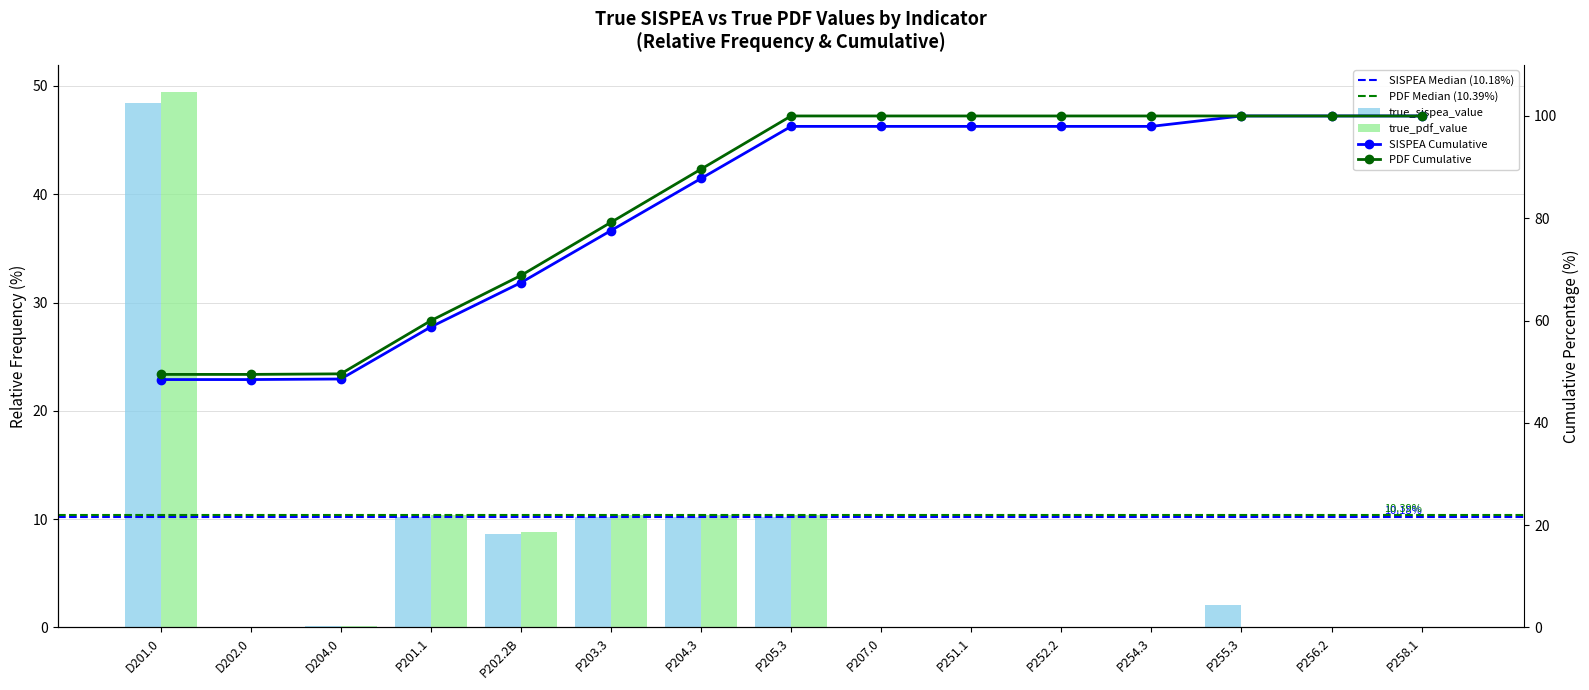

What is the label of the 3rd bar from the left?

D204.0